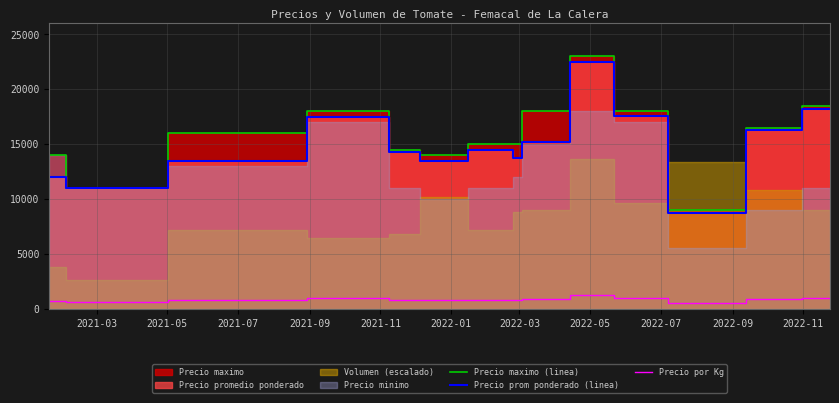

What is the greatest value displayed?

23000